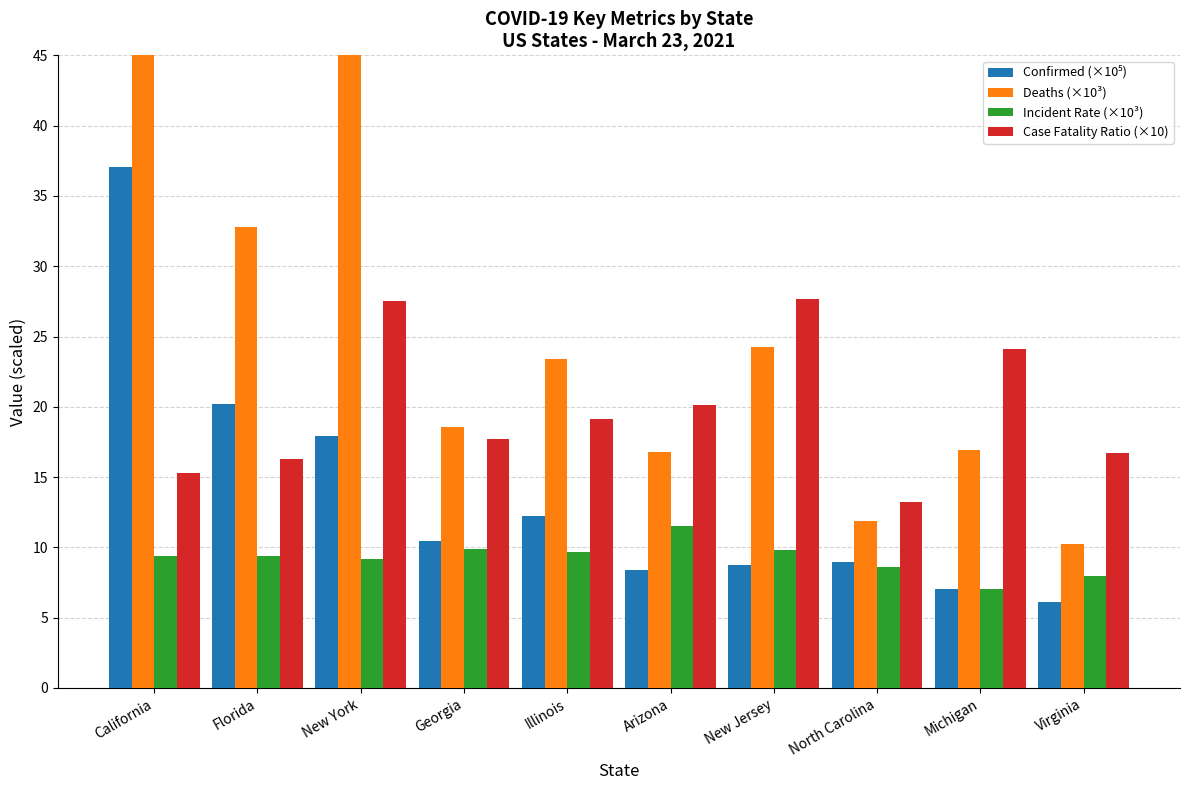

Count the number of categories in the chart.

10